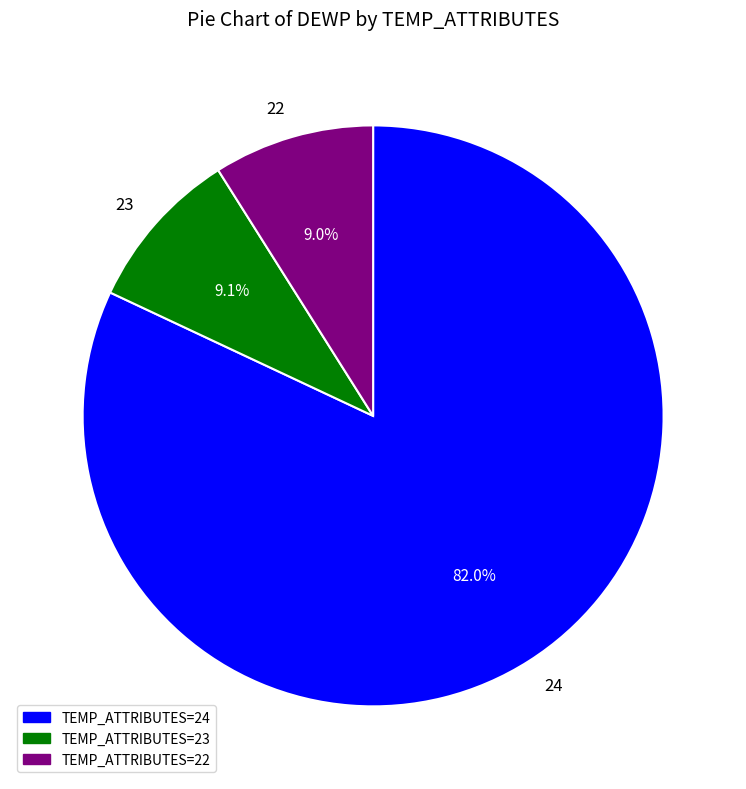

What is the largest slice in the pie chart?

24